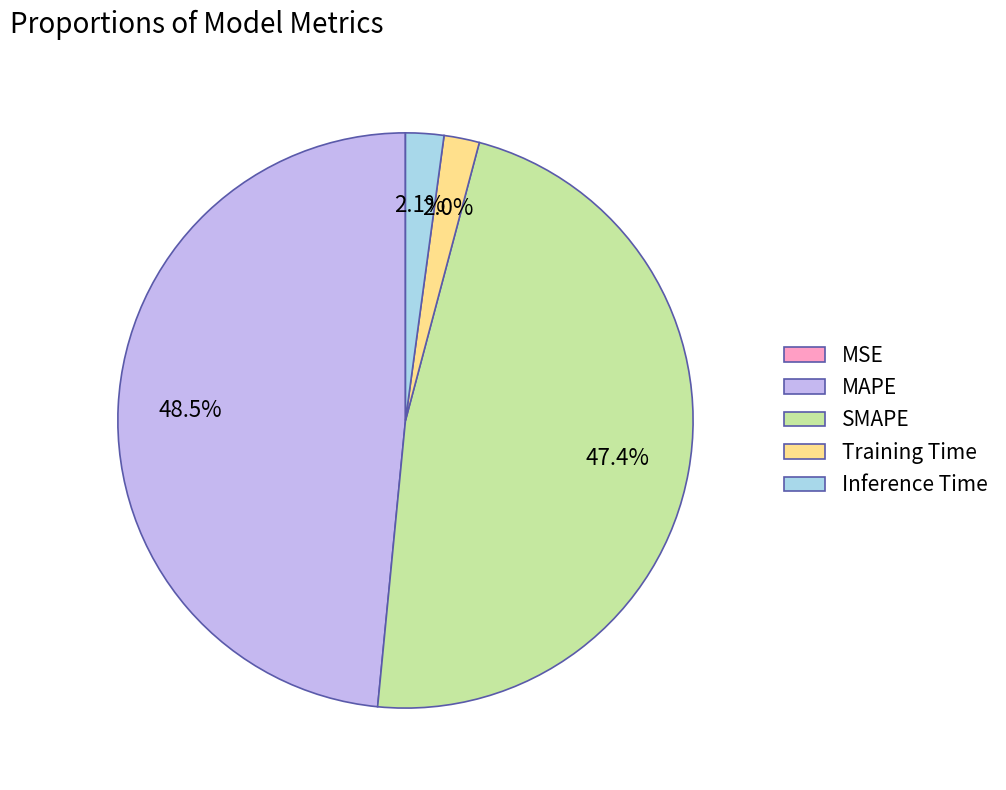

Which has a higher value, SMAPE or Training Time?

SMAPE